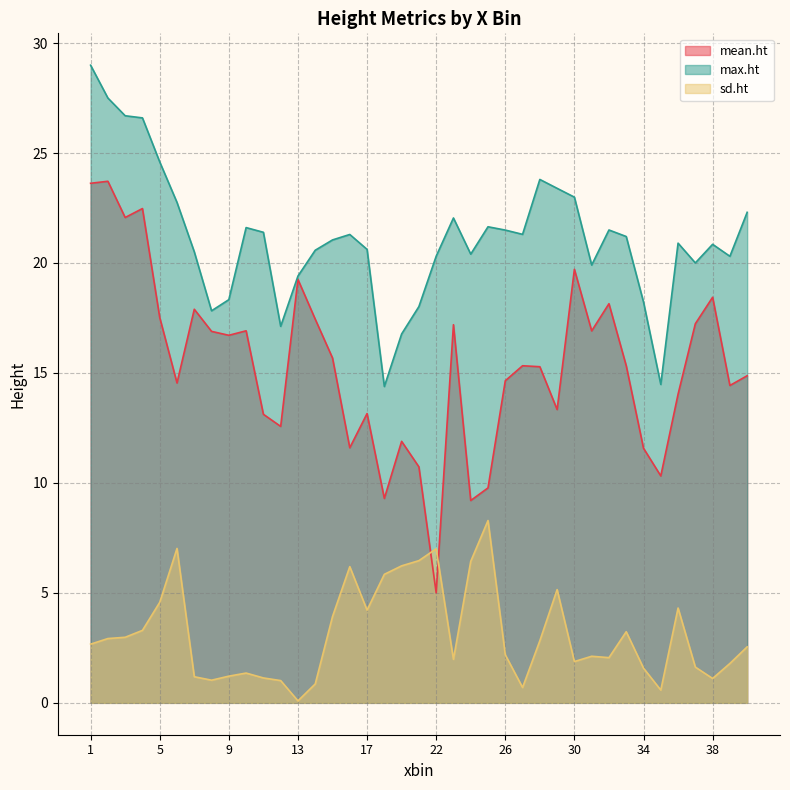

What is the difference between the second highest and second lowest values in the mean.ht series?

14.4